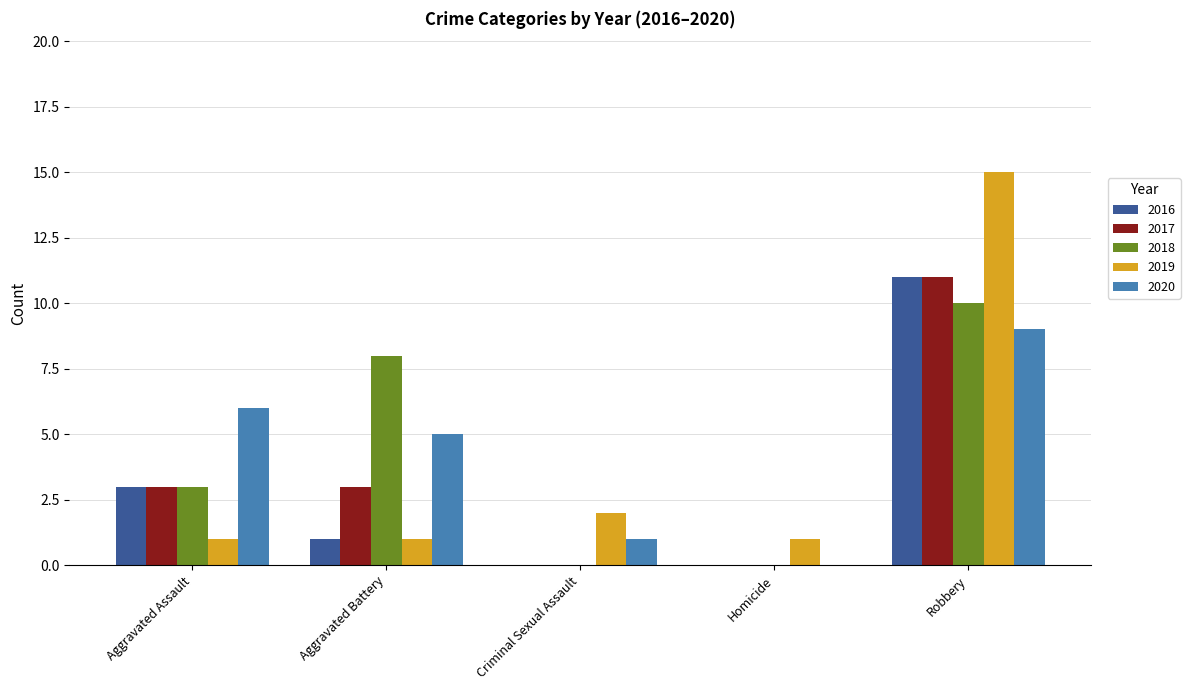

At which category is the sum across all series the highest?

Robbery